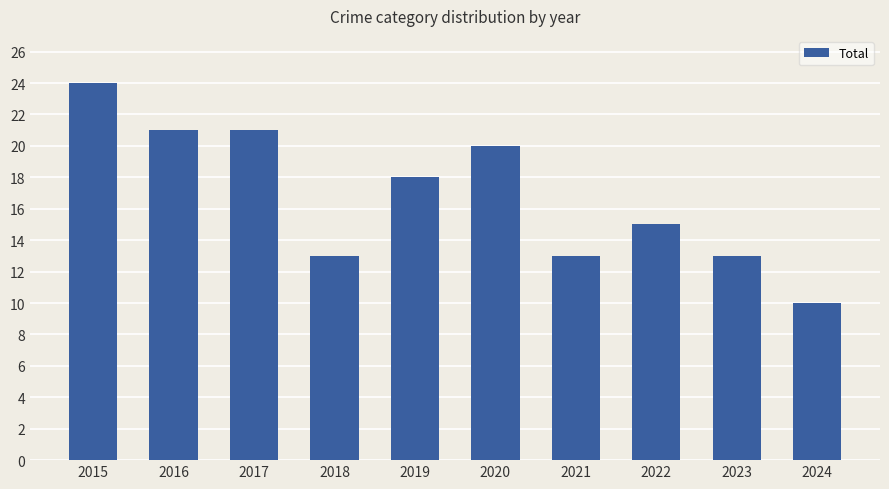

Reading left to right, list all the values displayed in this chart.

24	21	21	13	18	20	13	15	13	10